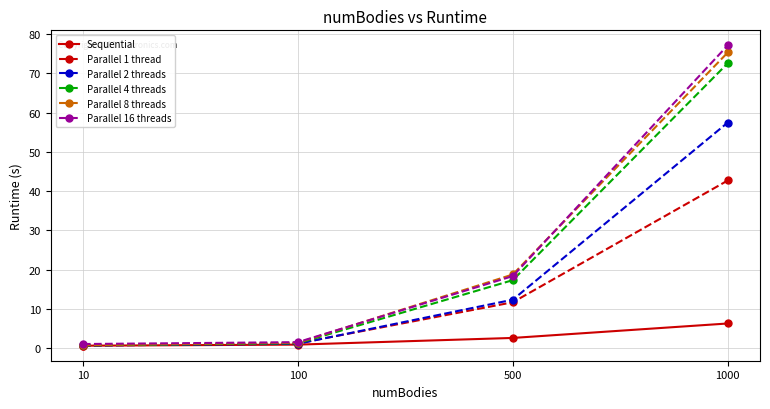

At which category is the sum across all series the highest?

1000